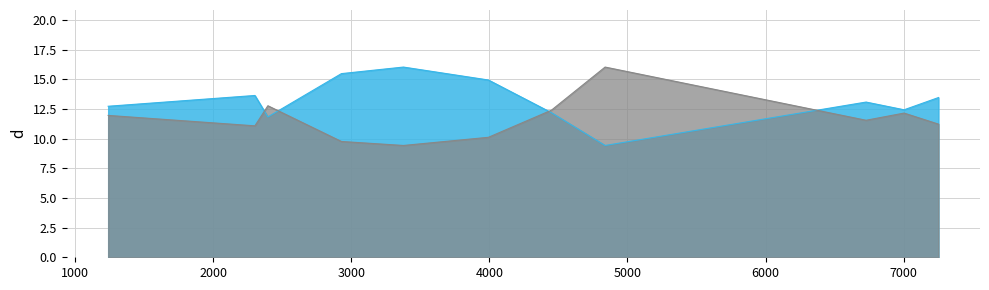

Which category has the highest value across all series?

3378.0377799378084